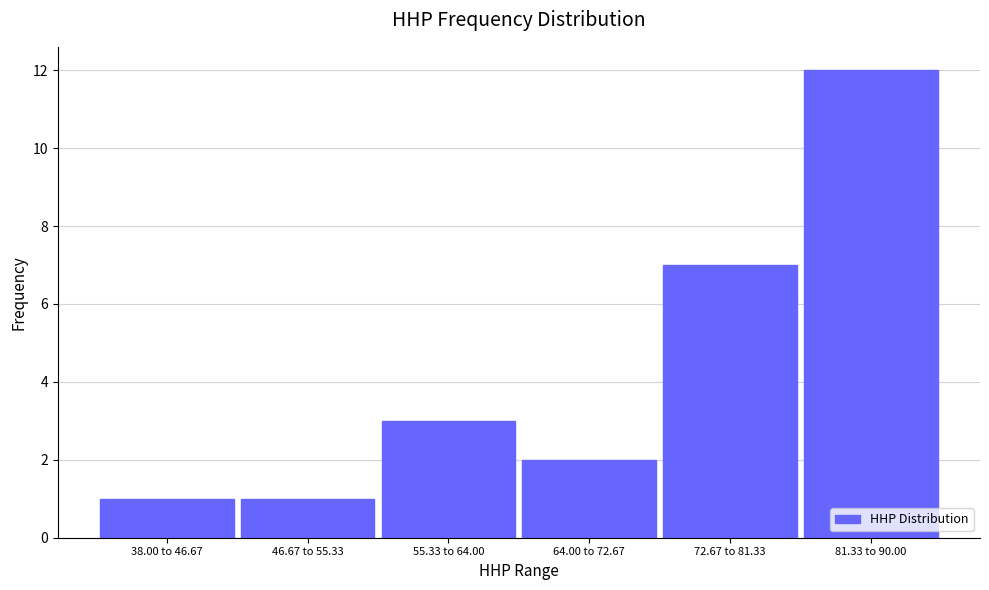

Reading left to right, list all the values displayed in this chart.

1	1	3	2	7	12